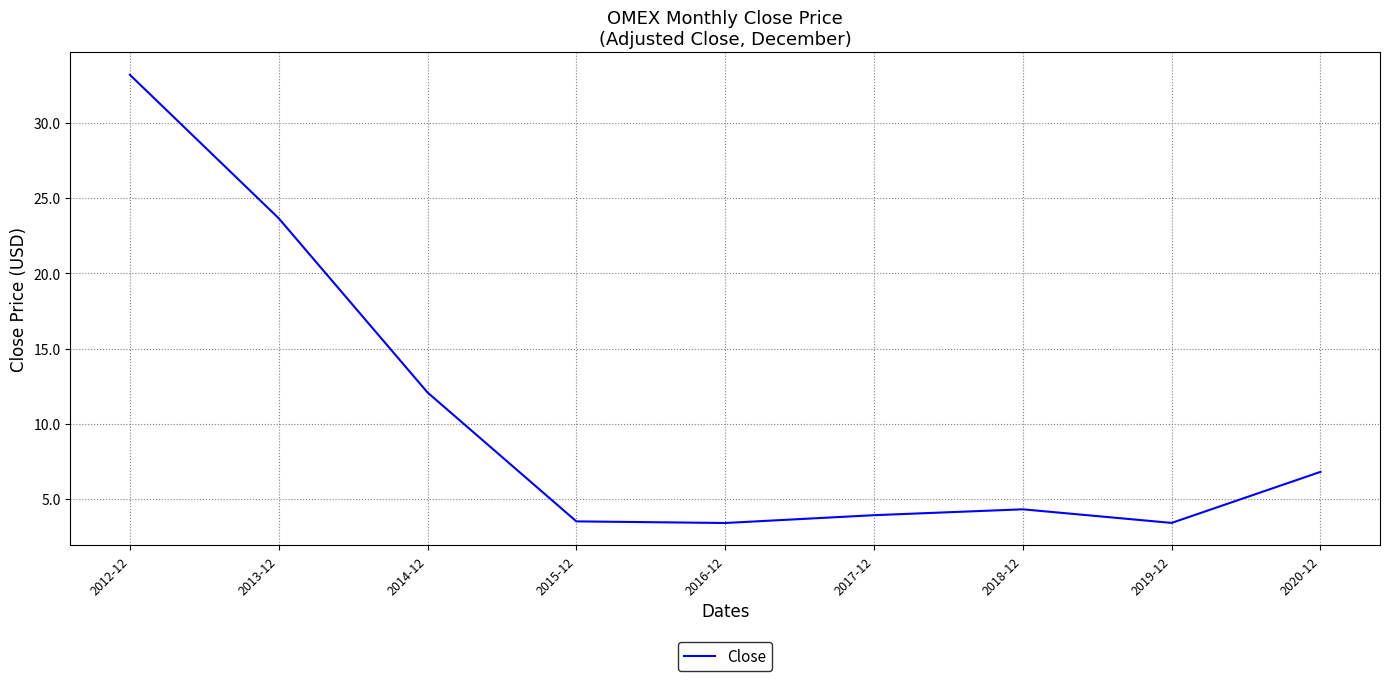

What is the ratio of the value at 2012-12 to the value at 2019-12?

9.7